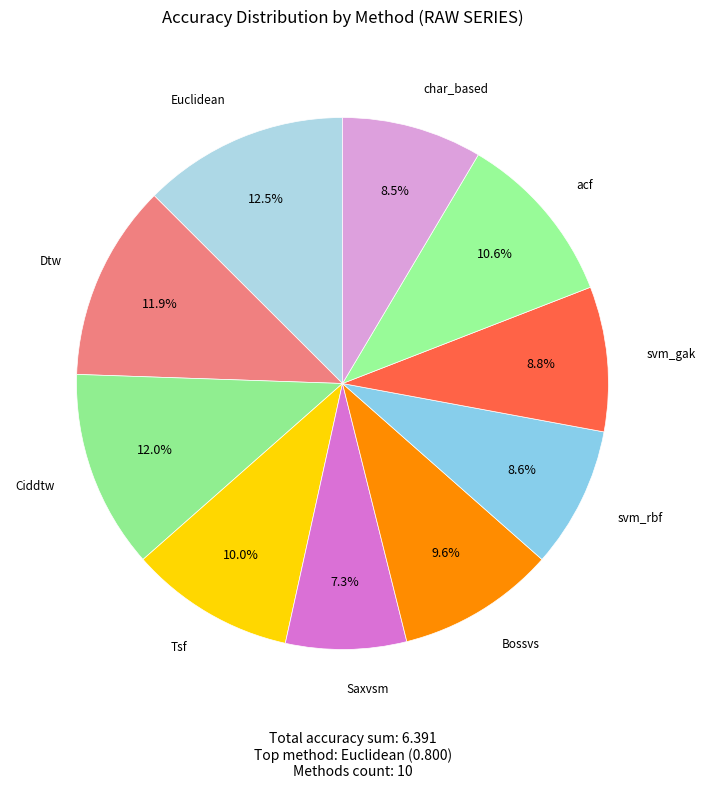

Rank the categories by value from lowest to highest.

Saxvsm, char_based, svm_rbf, svm_gak, Bossvs, Tsf, acf, Dtw, Ciddtw, Euclidean